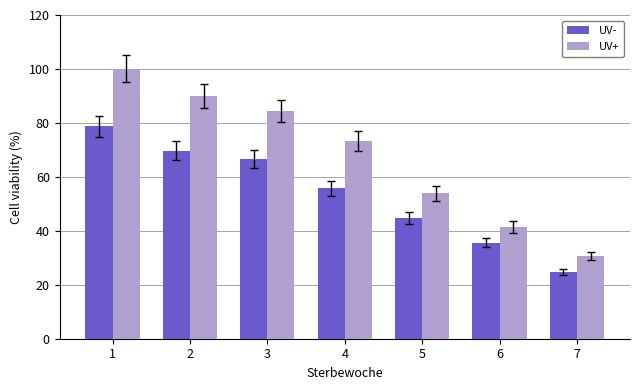

At which category is the sum across all series the highest?

1